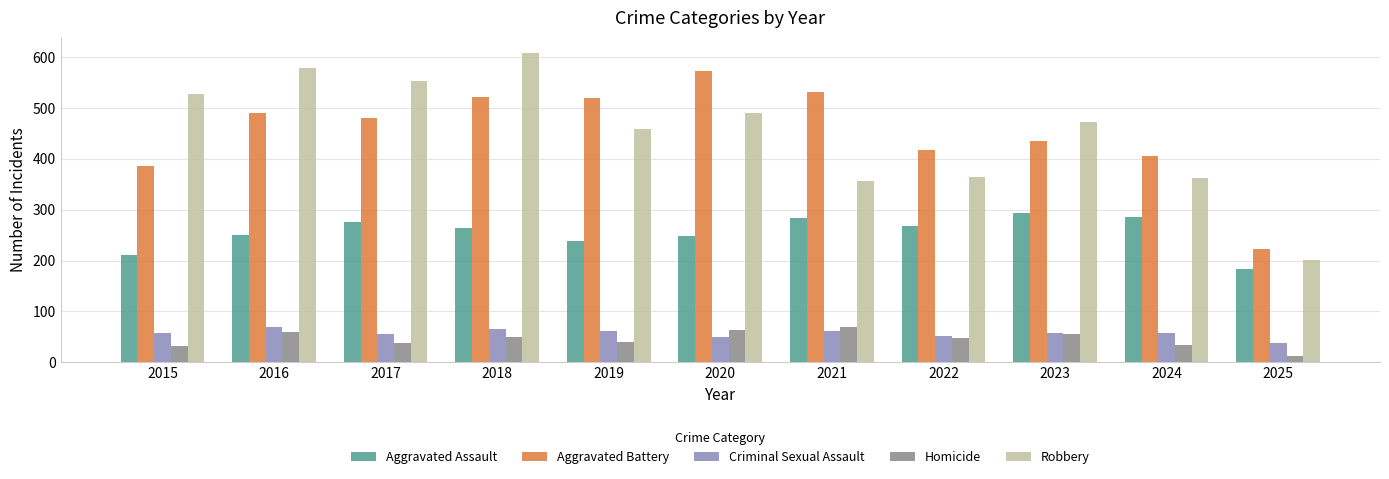

What is the difference between the Aggravated Assault values at 2017 and 2018?

11